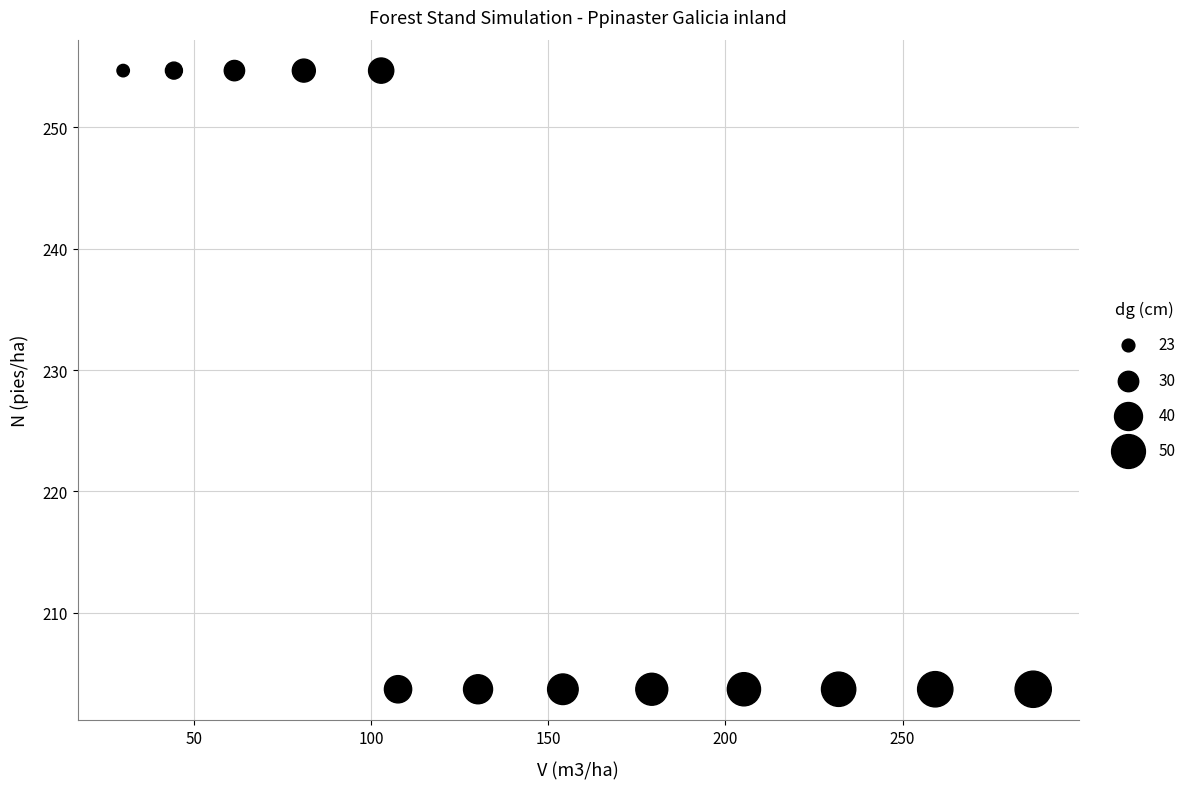

What is the range of Y values (max minus min)?

50.9